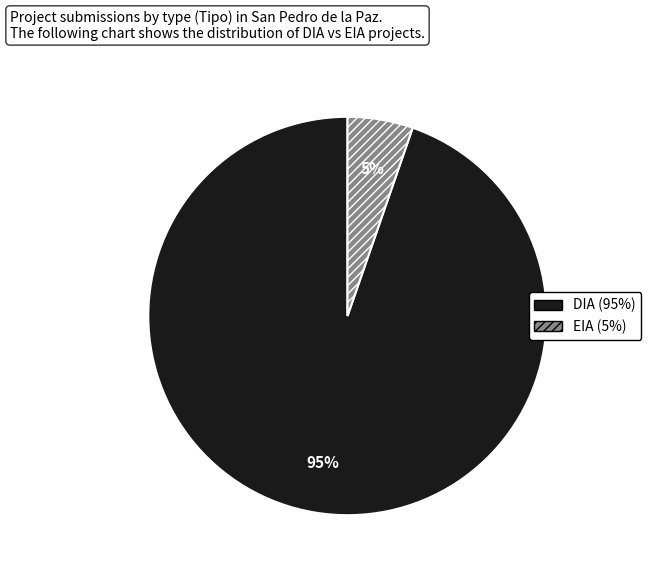

Which slice is the smallest?

EIA